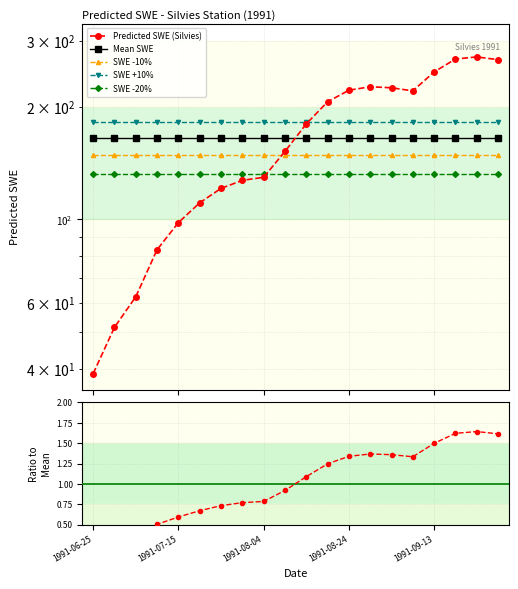

What is the total value across all series at 11?

835.6